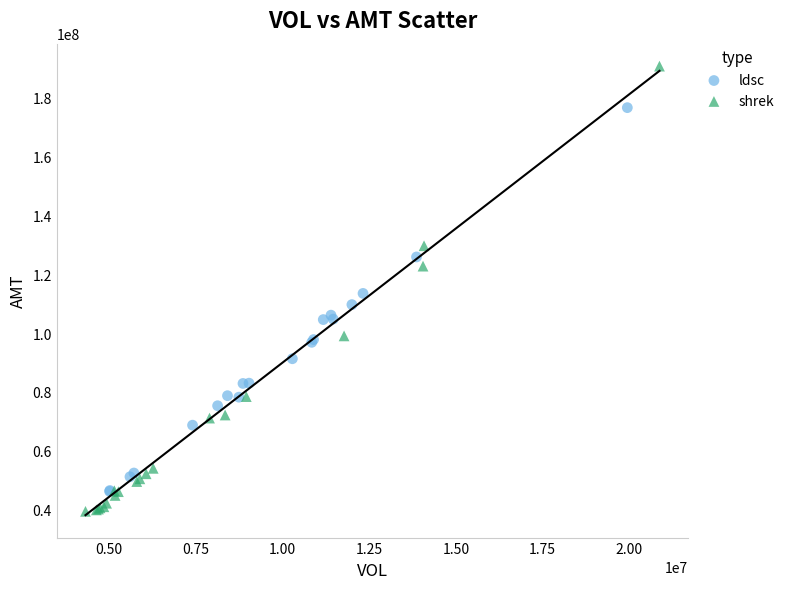

What are all the series names shown in the legend?

ldsc, shrek